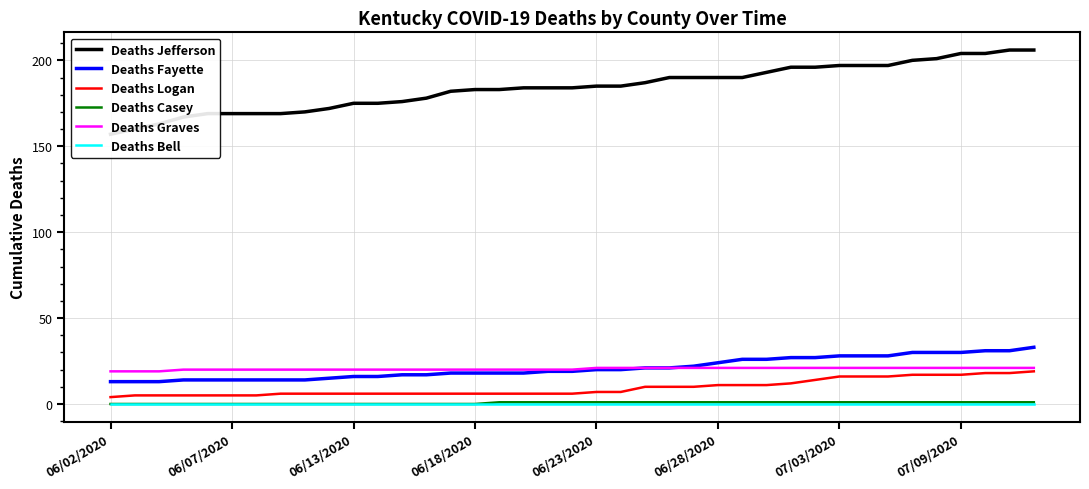

What is the value of the Deaths Casey point at the 35th from the left?

1